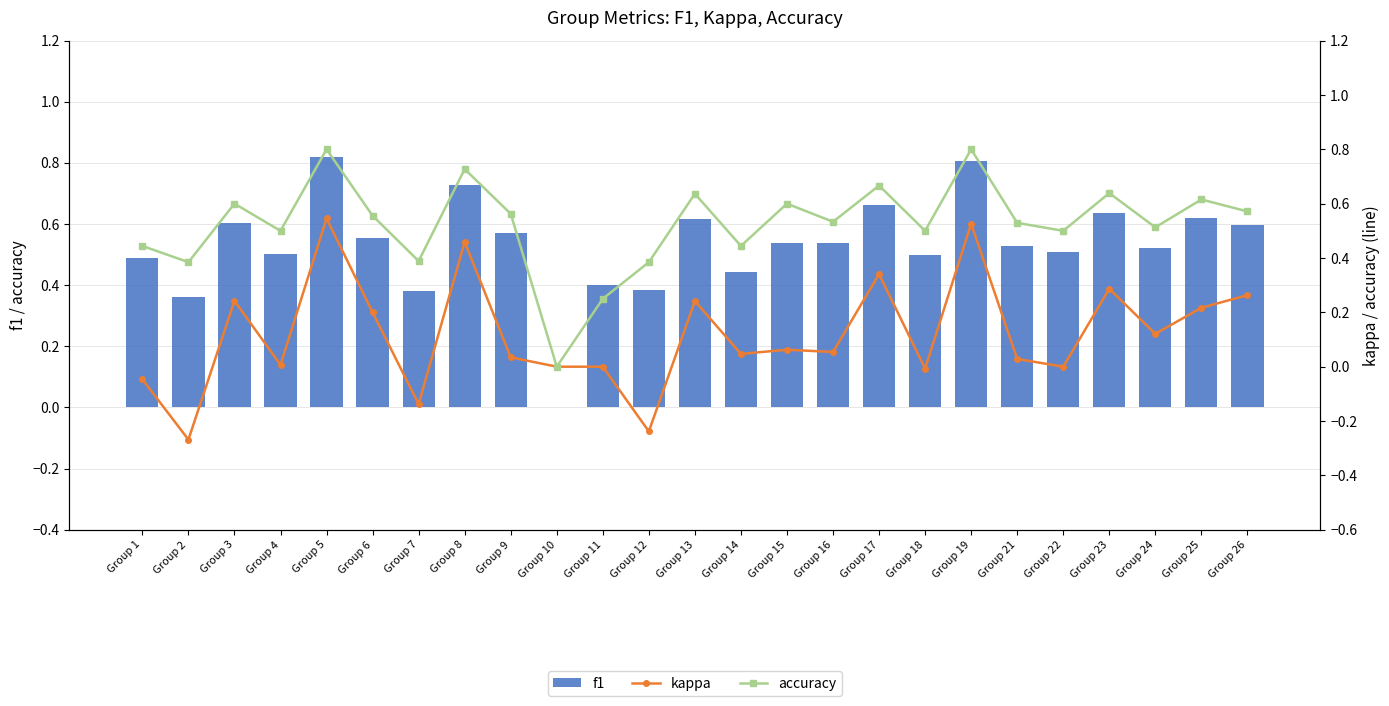

Which series has the widest spread of values?

f1